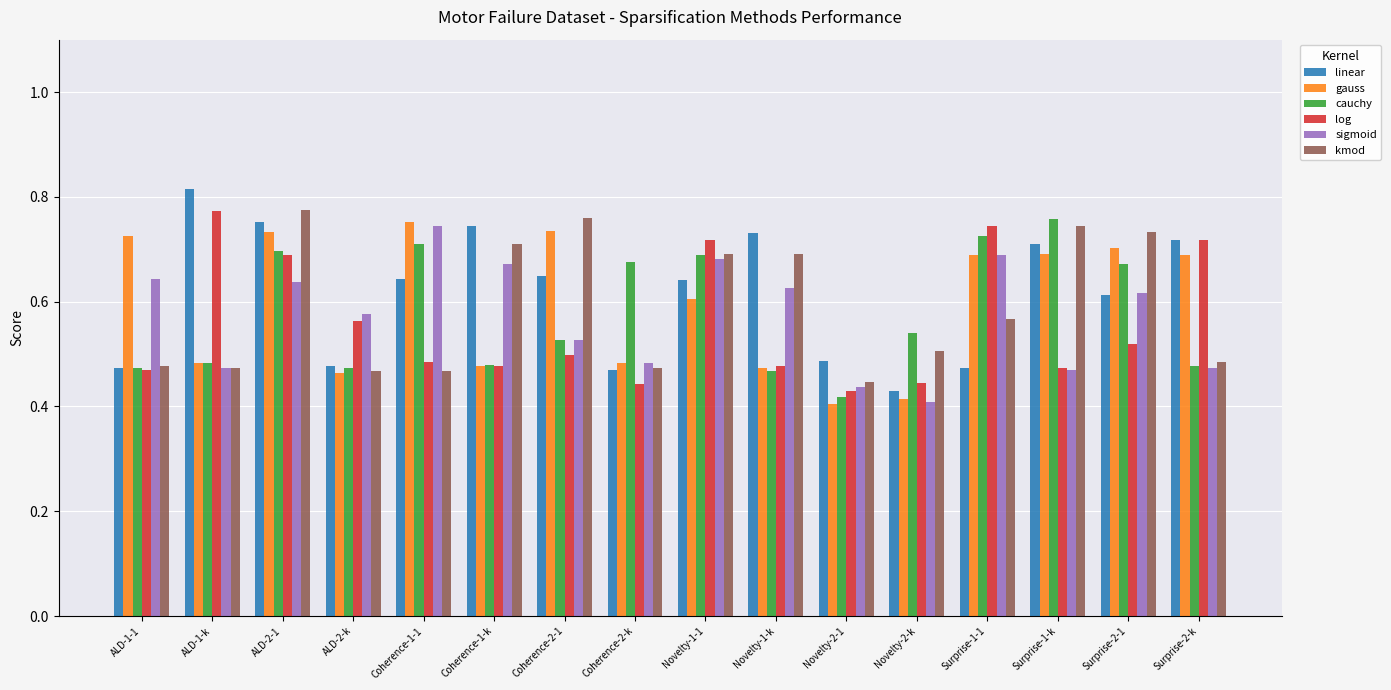

Which category has the highest value across all series?

ALD-1-k